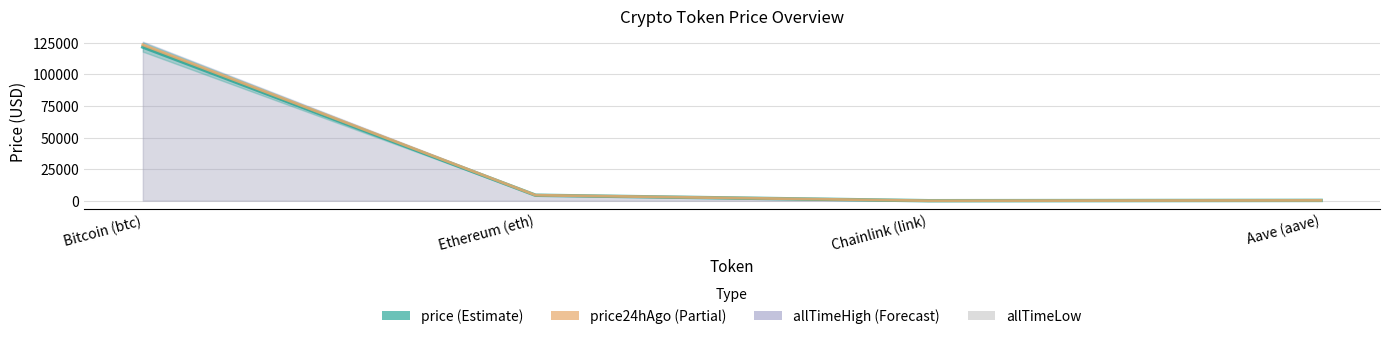

Where is the data nearest to the value 60888?

Ethereum (eth)